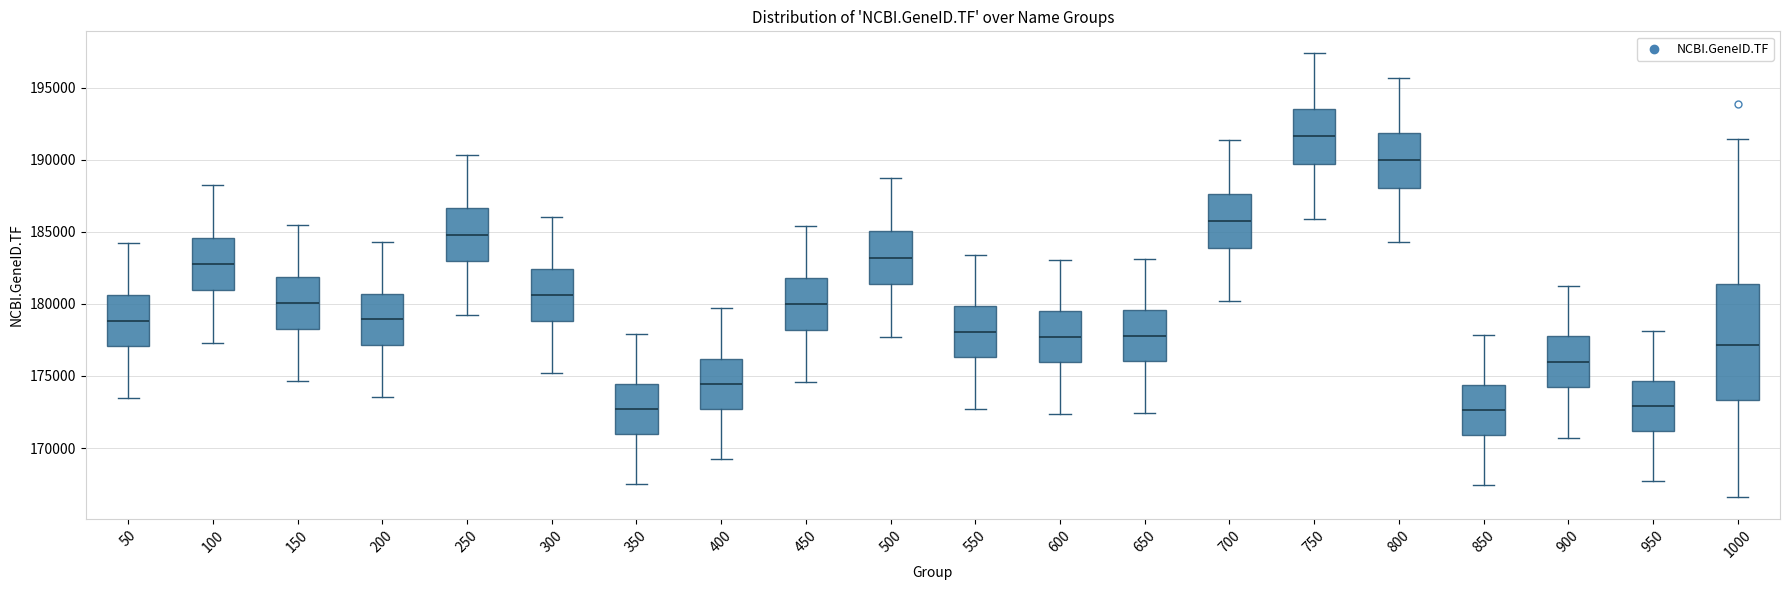

Reading left to right, transcribe this box plot: for each box, give where its median line is, the range the box spans, and where its two whiskers end, as read against the y-axis. The values are not printed on the chart, so give them approximately, as read against the axis.

50: median 179000, box 177000 to 180500, whiskers 173500 to 184000
100: median 183000, box 181000 to 184500, whiskers 177500 to 188000
150: median 180000, box 178500 to 182000, whiskers 174500 to 185500
200: median 179000, box 177000 to 180500, whiskers 173500 to 184500
250: median 185000, box 183000 to 186500, whiskers 179500 to 190500
300: median 180500, box 179000 to 182500, whiskers 175000 to 186000
350: median 172500, box 171000 to 174500, whiskers 167500 to 178000
400: median 174500, box 172500 to 176000, whiskers 169000 to 179500
450: median 180000, box 178000 to 182000, whiskers 174500 to 185500
500: median 183000, box 181500 to 185000, whiskers 177500 to 188500
550: median 178000, box 176500 to 180000, whiskers 172500 to 183500
600: median 177500, box 176000 to 179500, whiskers 172500 to 183000
650: median 178000, box 176000 to 179500, whiskers 172500 to 183000
700: median 186000, box 184000 to 187500, whiskers 180000 to 191500
750: median 191500, box 189500 to 193500, whiskers 186000 to 197500
800: median 190000, box 188000 to 192000, whiskers 184500 to 195500
850: median 172500, box 171000 to 174500, whiskers 167500 to 178000
900: median 176000, box 174000 to 177500, whiskers 170500 to 181500
950: median 173000, box 171000 to 174500, whiskers 167500 to 178000
1000: median 177000, box 173500 to 181500, whiskers 166500 to 191500